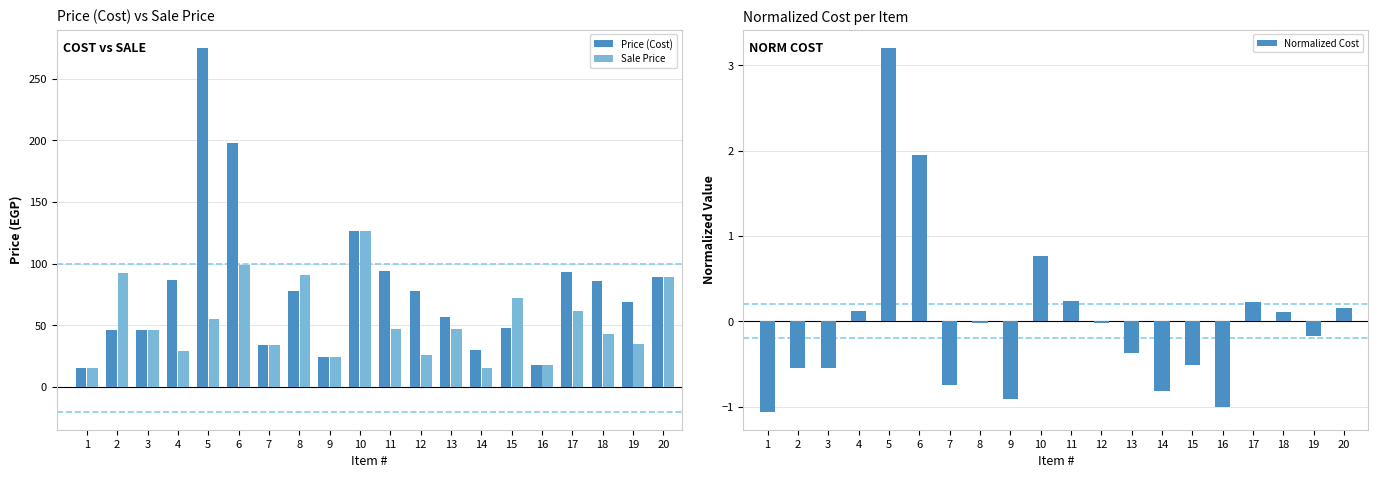

What is the lowest value of the Sale Price series?

15.0